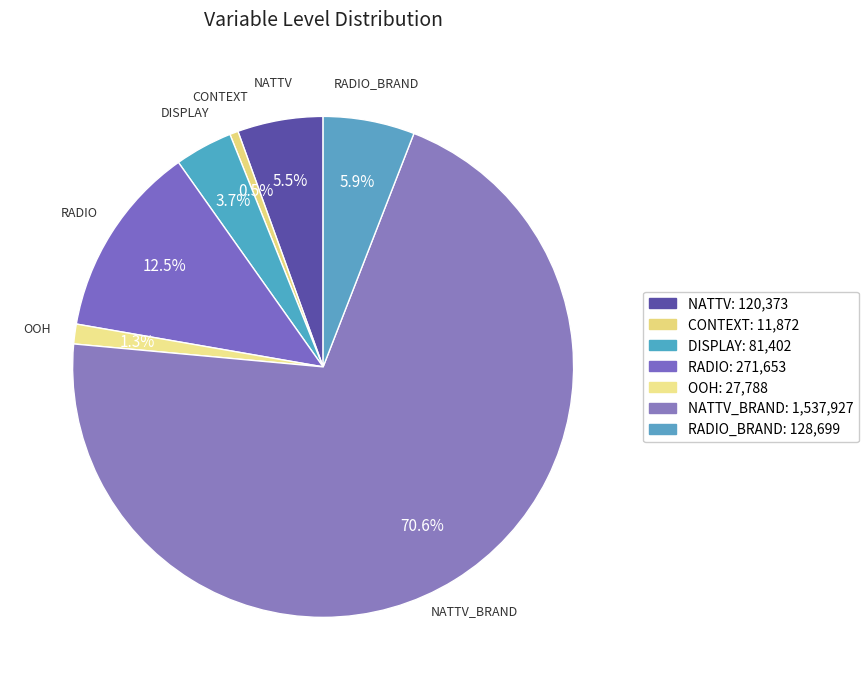

Which slice represents more than half of the pie?

nattv_brand